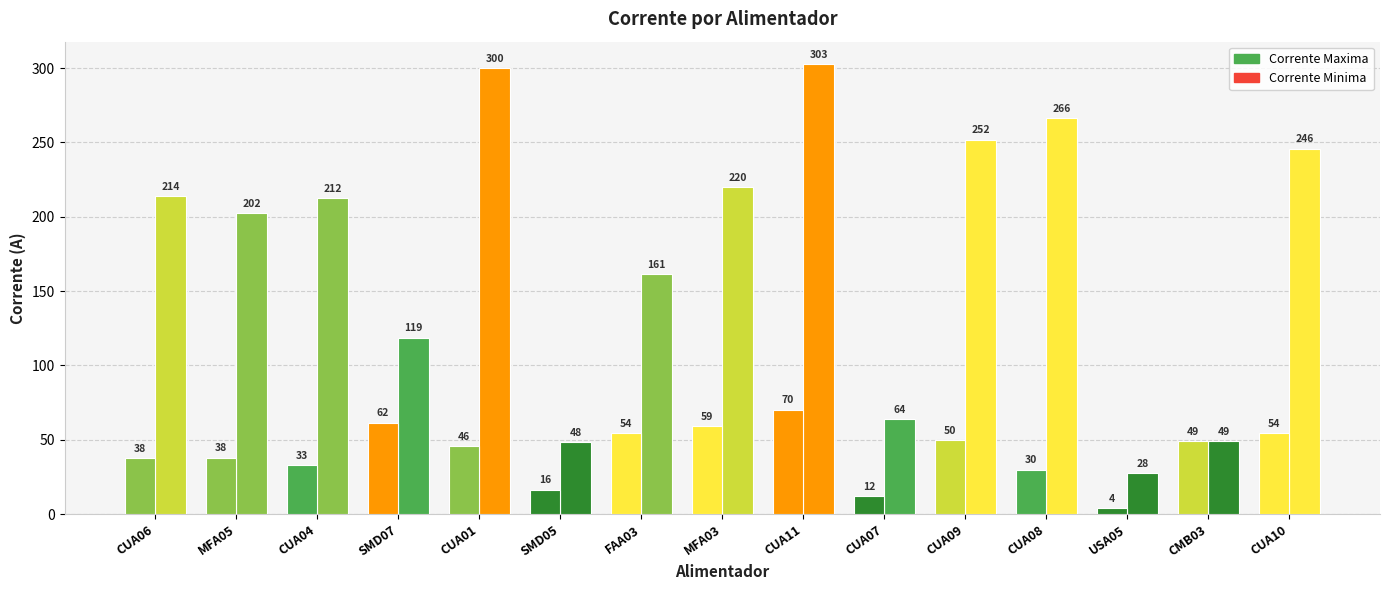

What is the sum of the Corrente Minima values at MFA05 and CUA06?

75.6